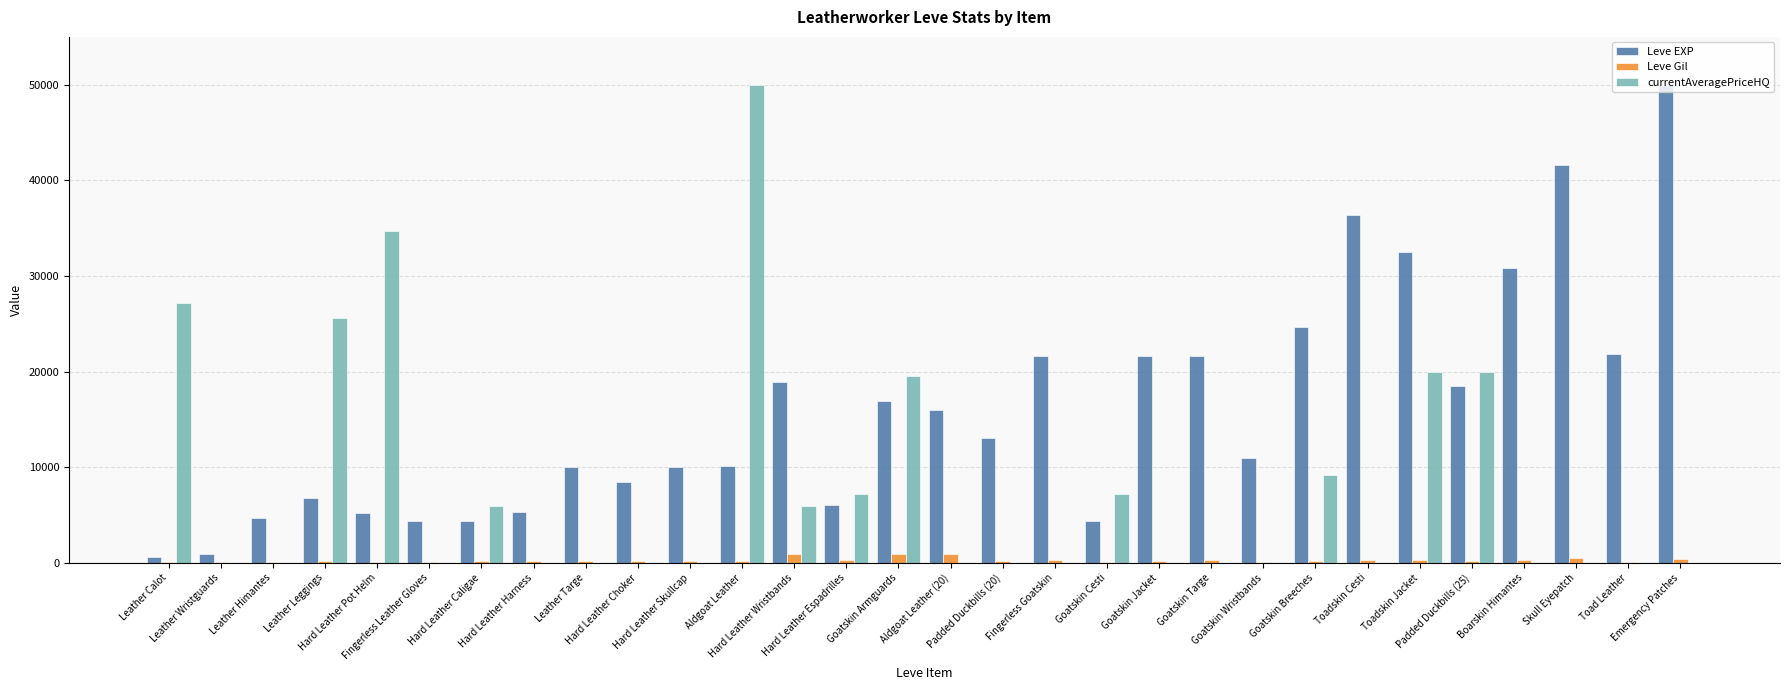

What is the maximum value shown in the chart?

50000.0